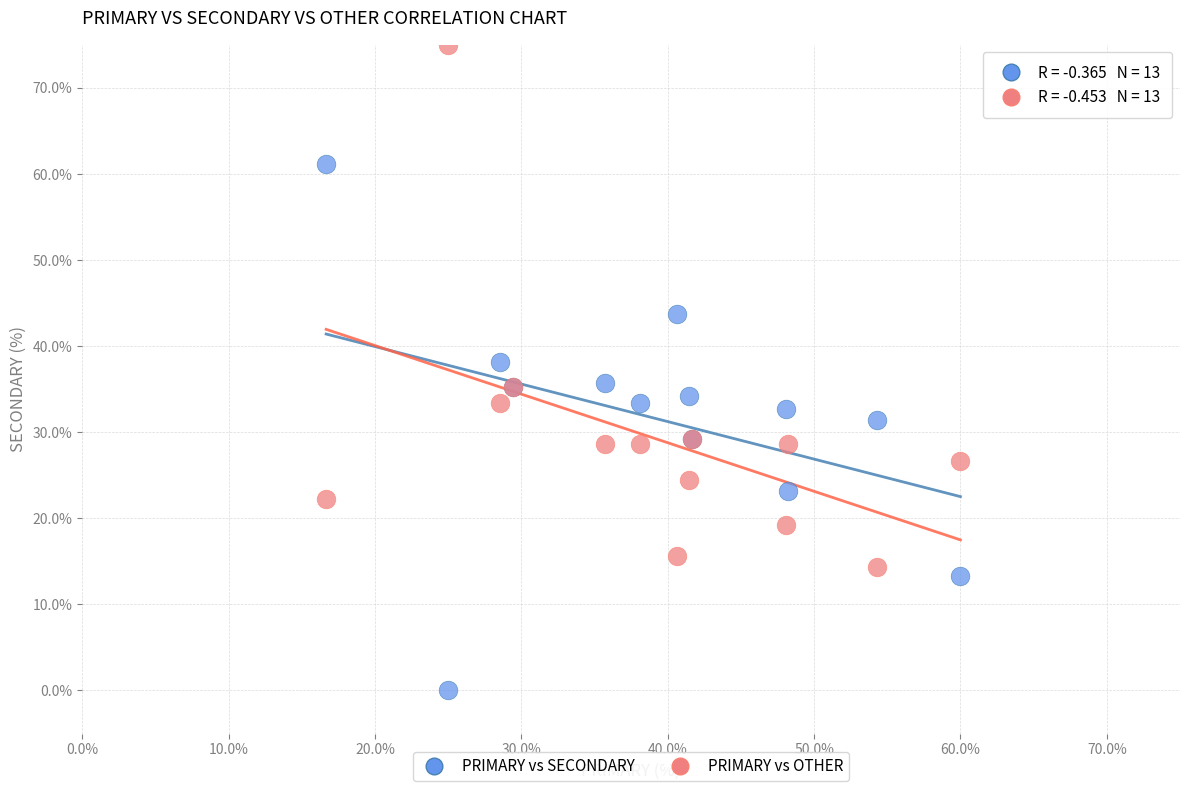

Which series contains the lowest Y value?

PRIMARY vs SECONDARY